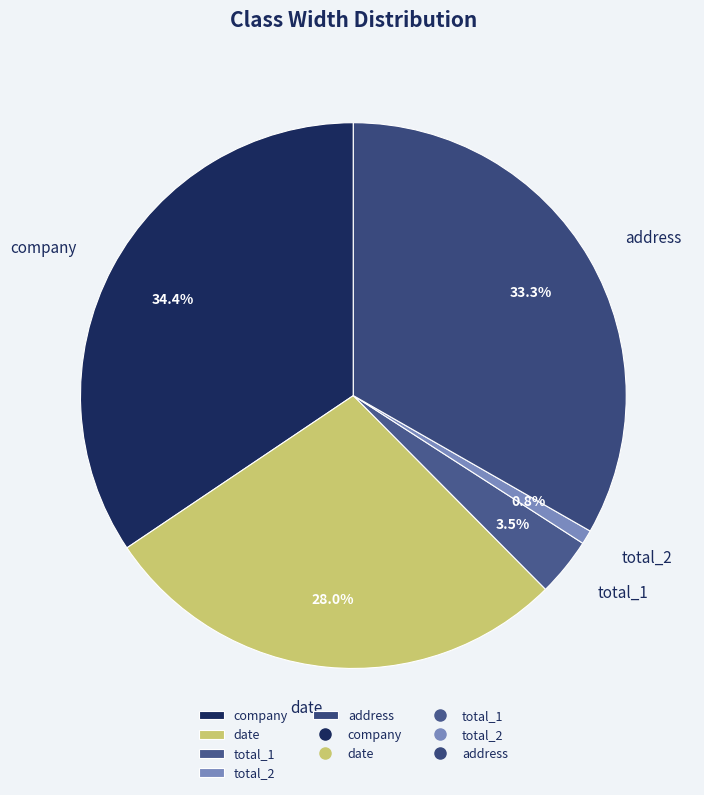

Which slice is the smallest?

total_2